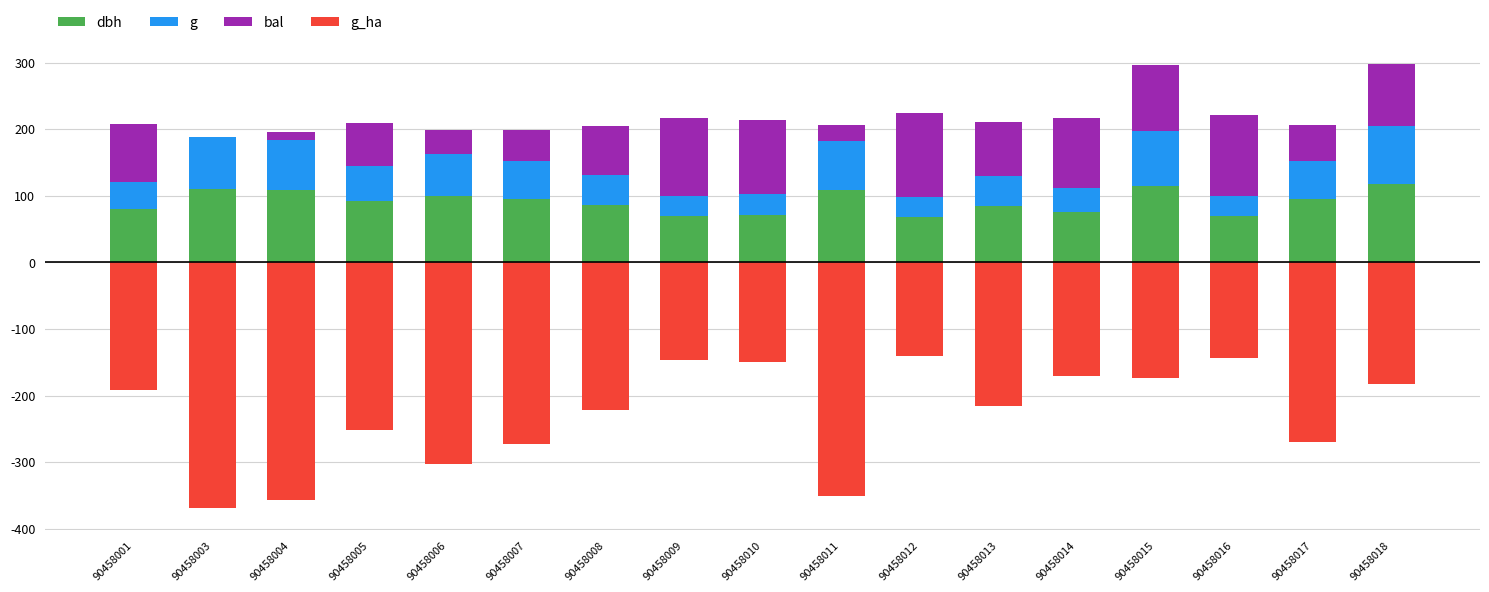

Which series has the widest spread of values?

g_ha